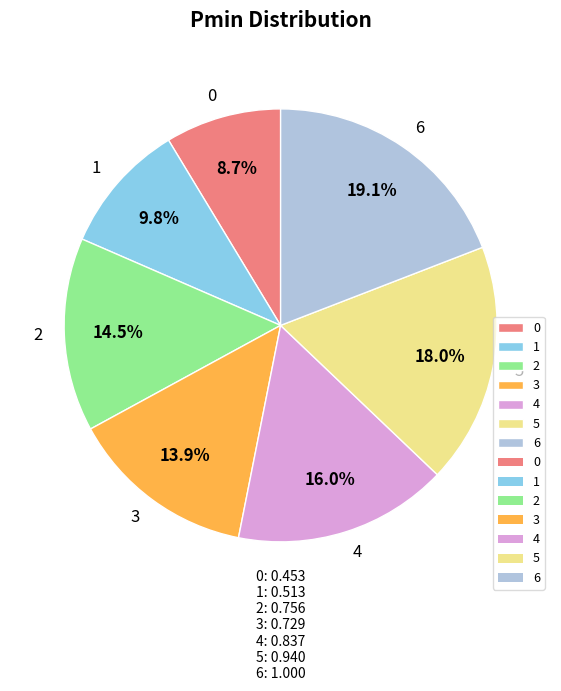

Is 5 the majority of the pie?

No